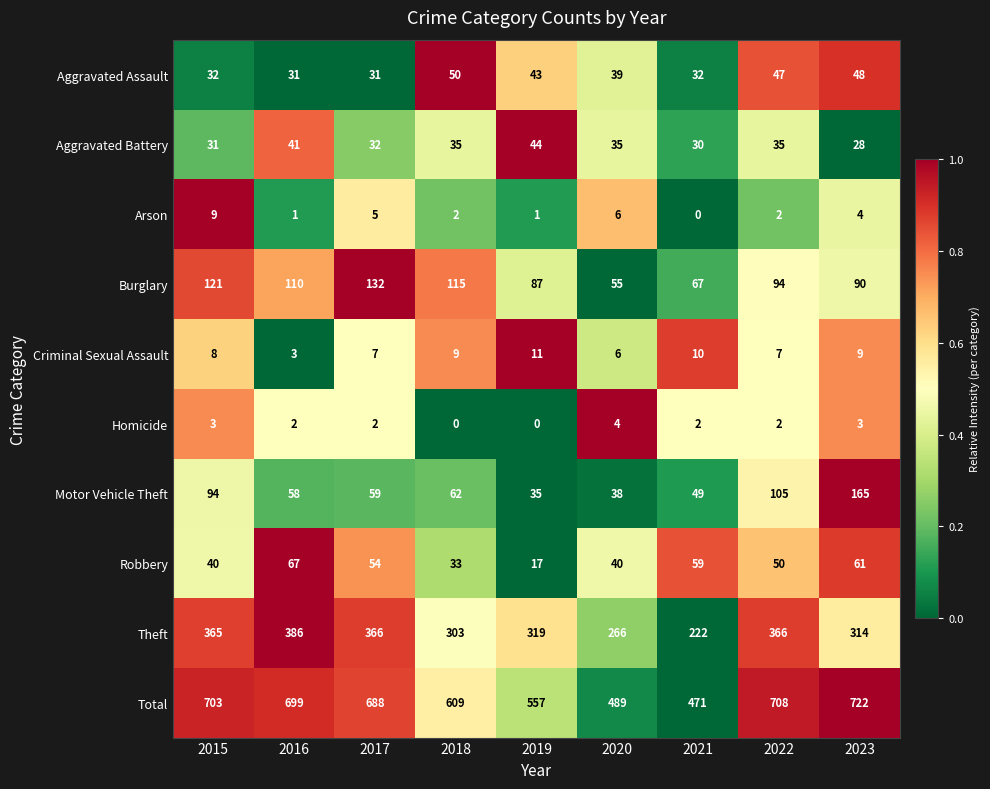

What is the difference between the maximum and second lowest values in the Arson series?

8